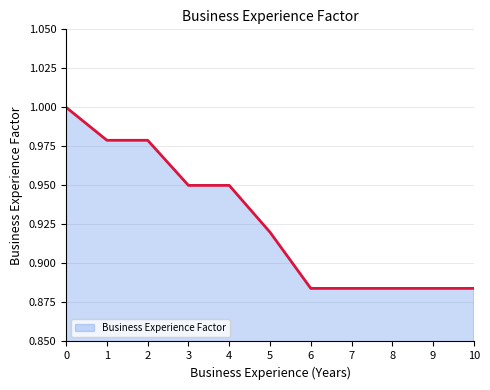

How many data points does each series have?

11